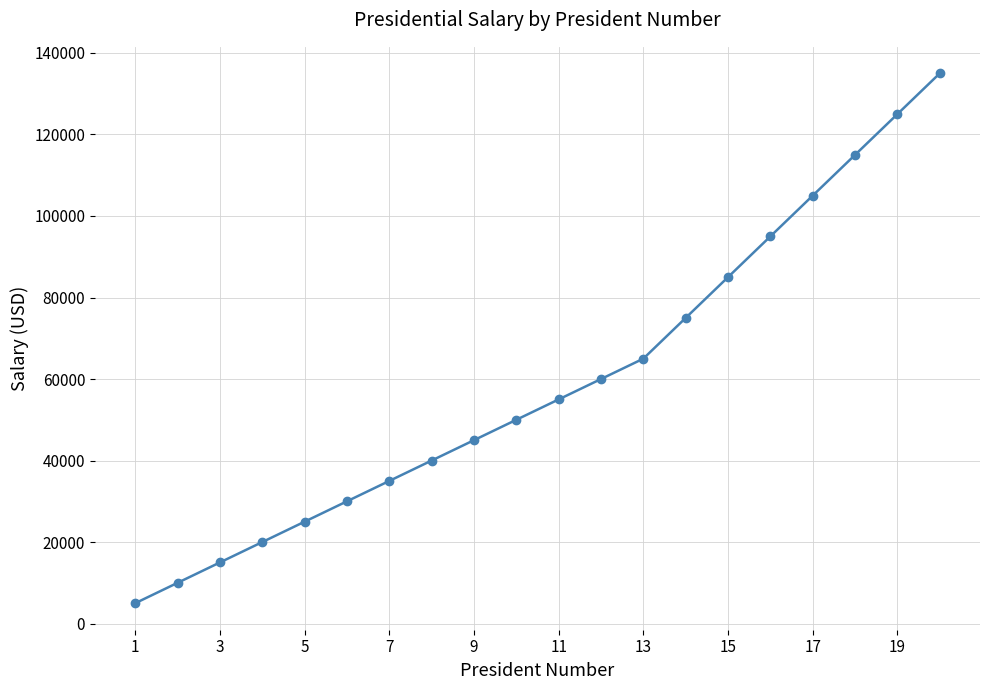

How many values are below 55000?

10